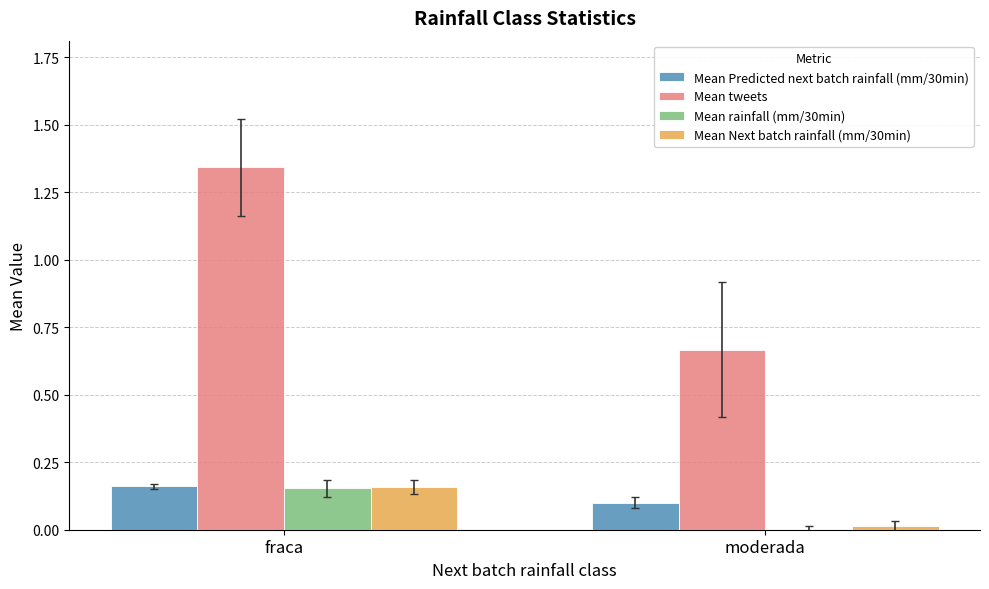

What is the total value across all series at fraca?

1.8